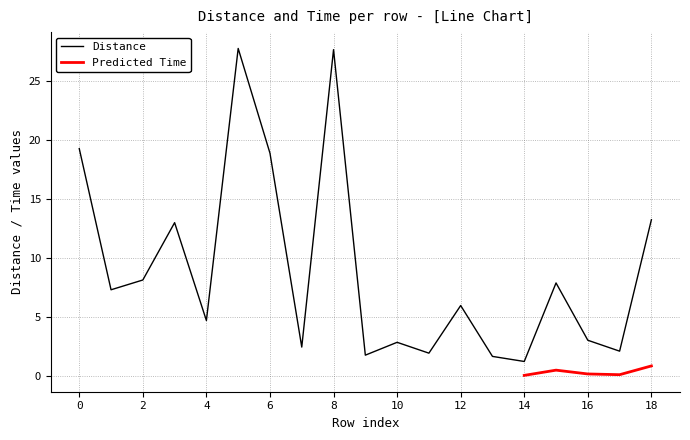

Rank the categories by value from highest to lowest.

5, 8, 0, 6, 18, 3, 2, 15, 1, 12, 4, 16, 10, 7, 17, 11, 9, 13, 14